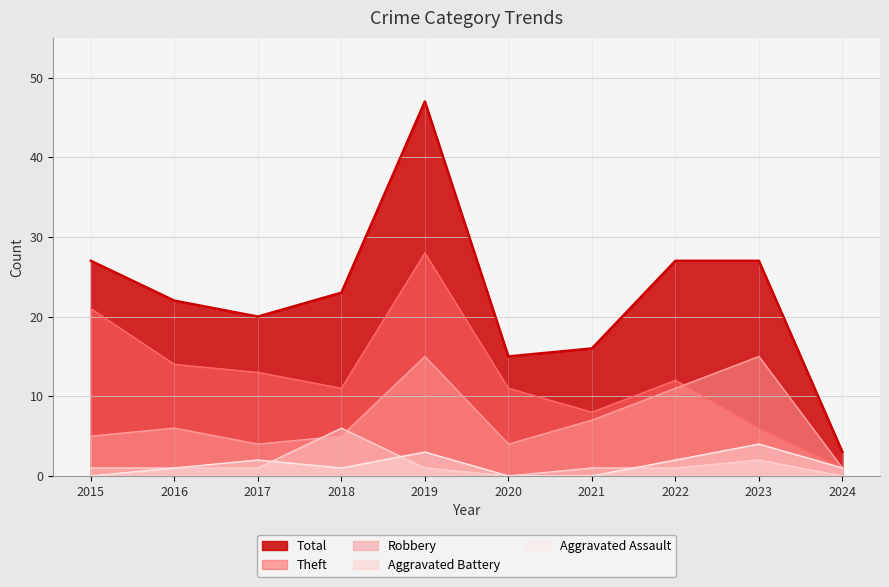

Which series has the largest total across all categories?

Total